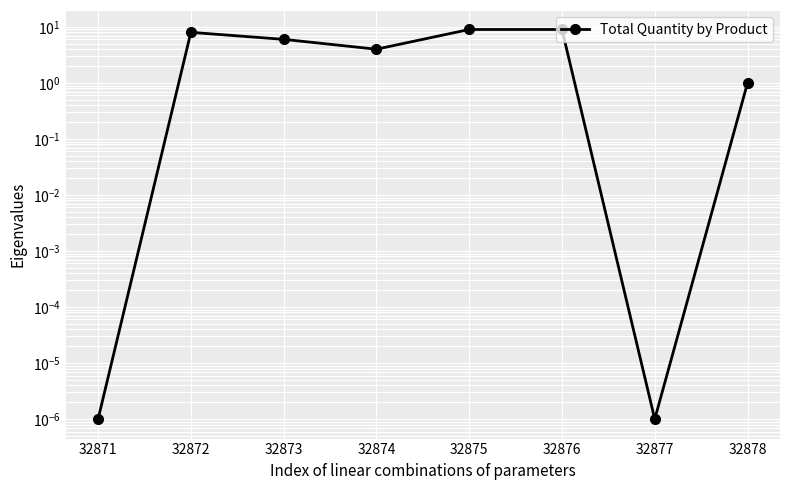

At which category does the data reach its first local valley?

32874